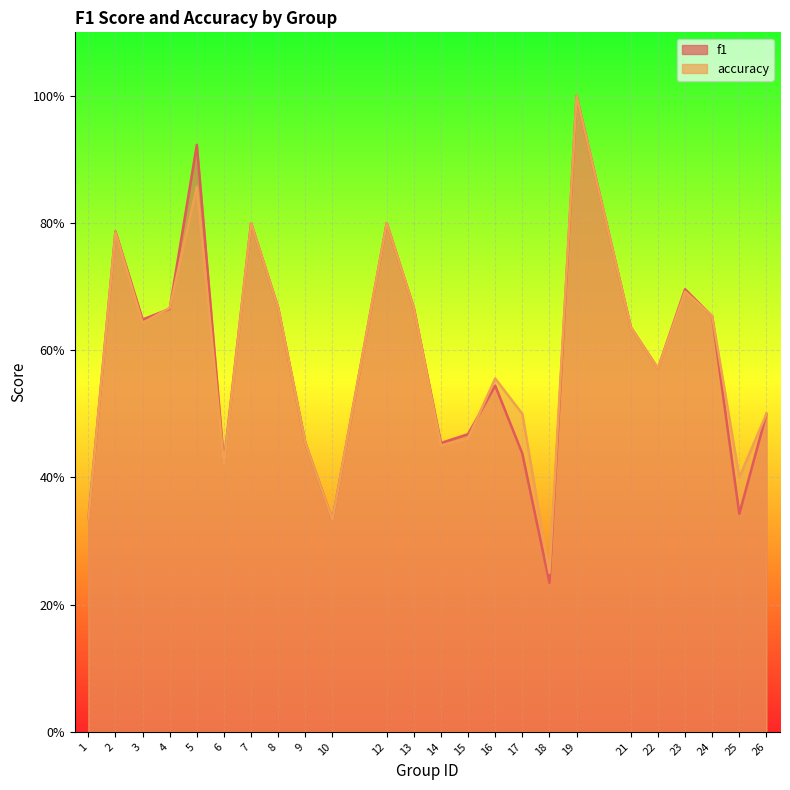

True or false: accuracy has a value of 0.3 at 24.

False